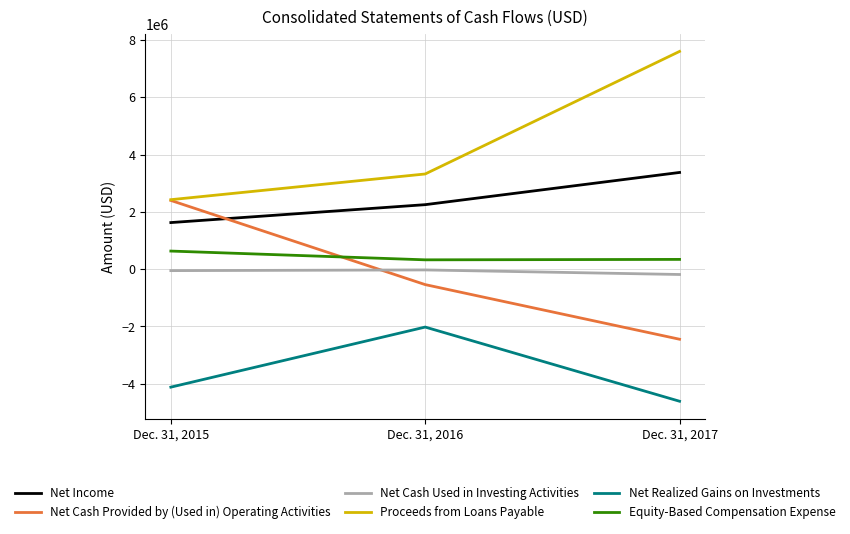

The Equity-Based Compensation Expense series shows 323651 at Dec. 31, 2016. True or false?

True